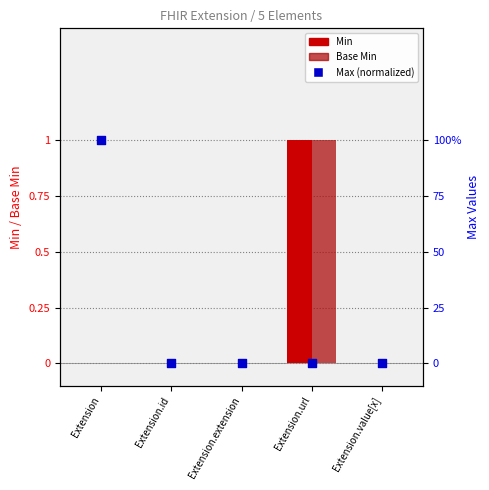

Which series has the largest Y range (max minus min)?

Min